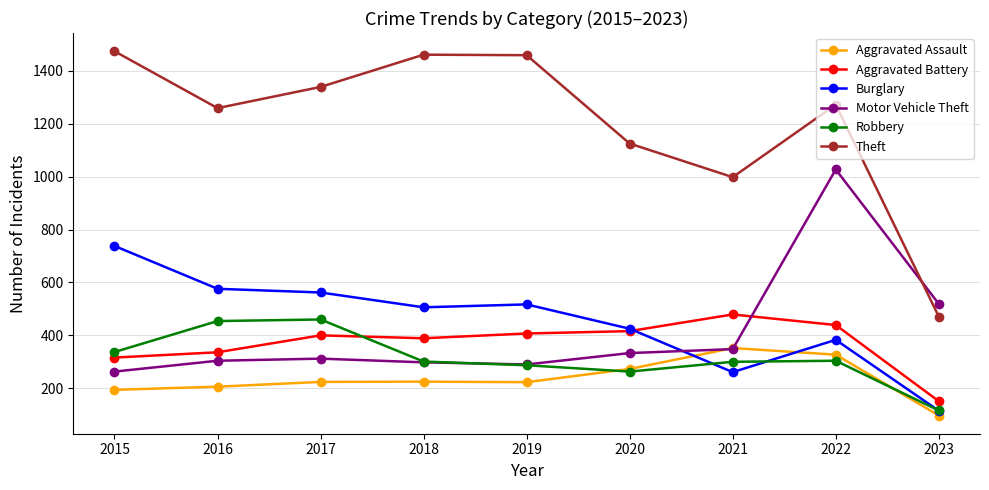

At which category is the sum across all series the highest?

2022